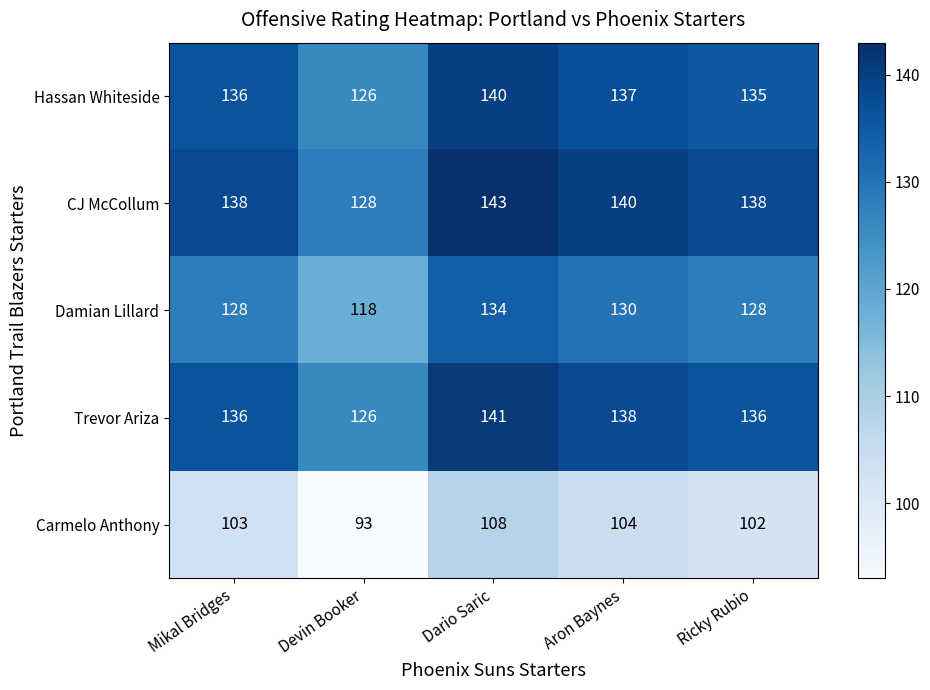

Reading left to right, extract all data points from this chart.

Hassan Whiteside: 136	126	140	137	135
CJ McCollum: 138	128	143	140	138
Damian Lillard: 128	118	134	130	128
Trevor Ariza: 136	126	141	138	136
Carmelo Anthony: 103	93	108	104	102